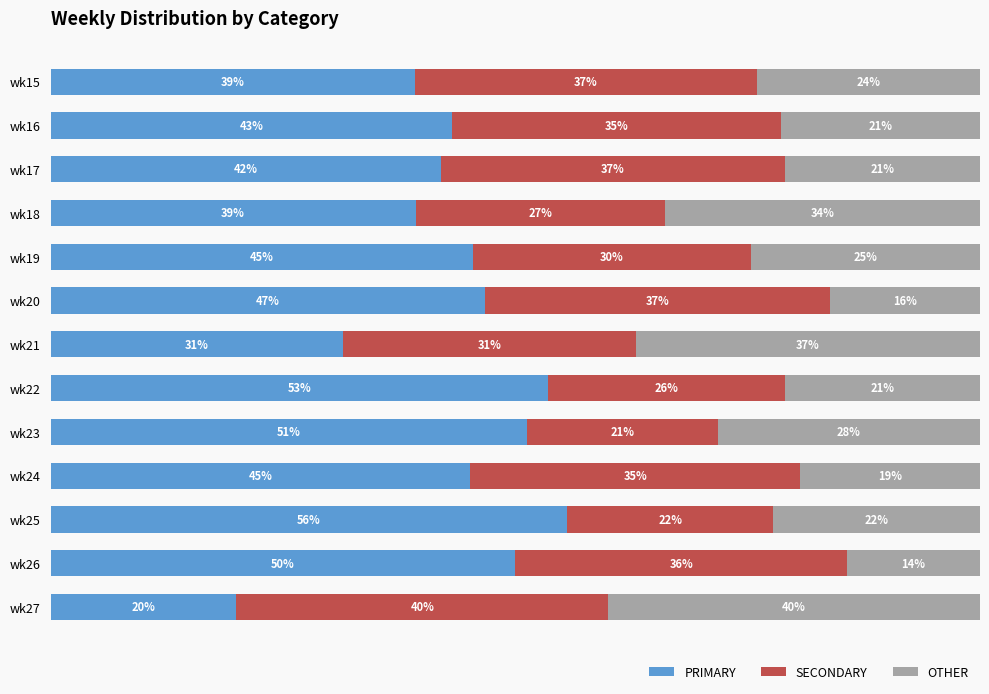

At which label is PRIMARY closest to 37?

wk15